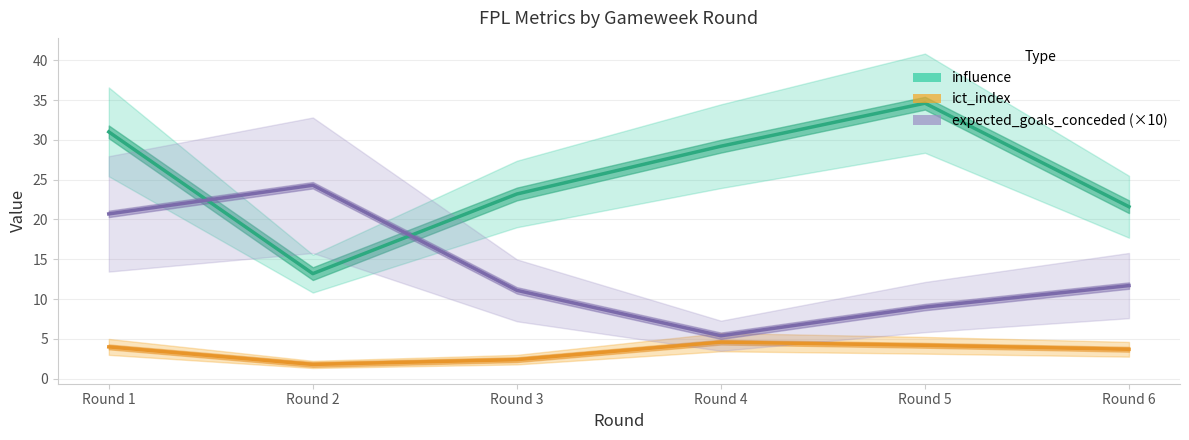

List the labels in order of influence value, smallest first.

Round 2, Round 6, Round 3, Round 4, Round 1, Round 5